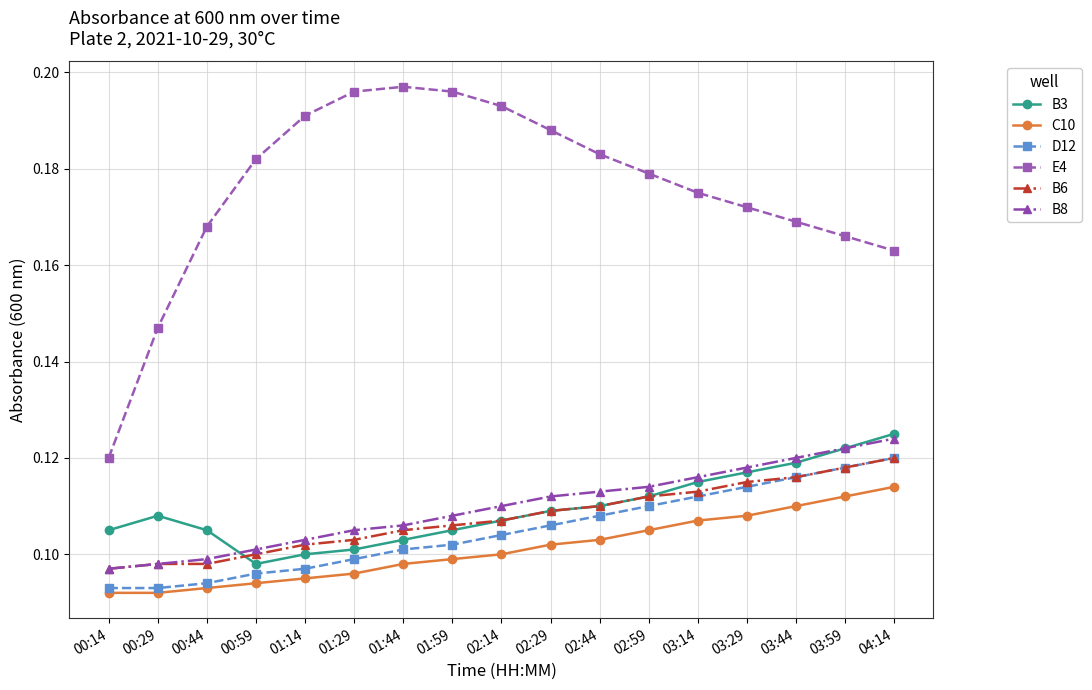

Which series has the widest spread of values?

E4